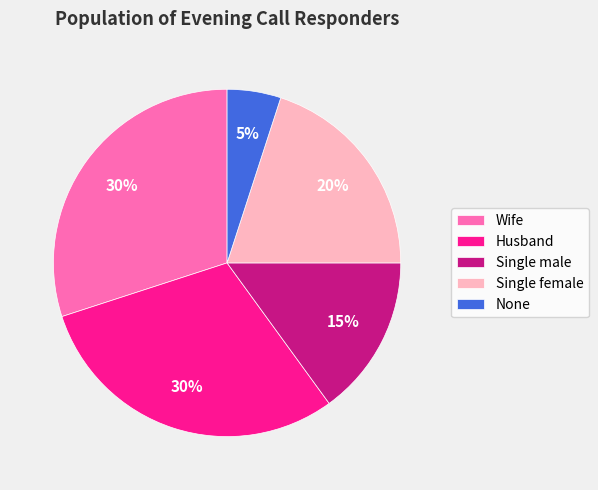

Is Single male the majority of the pie?

No